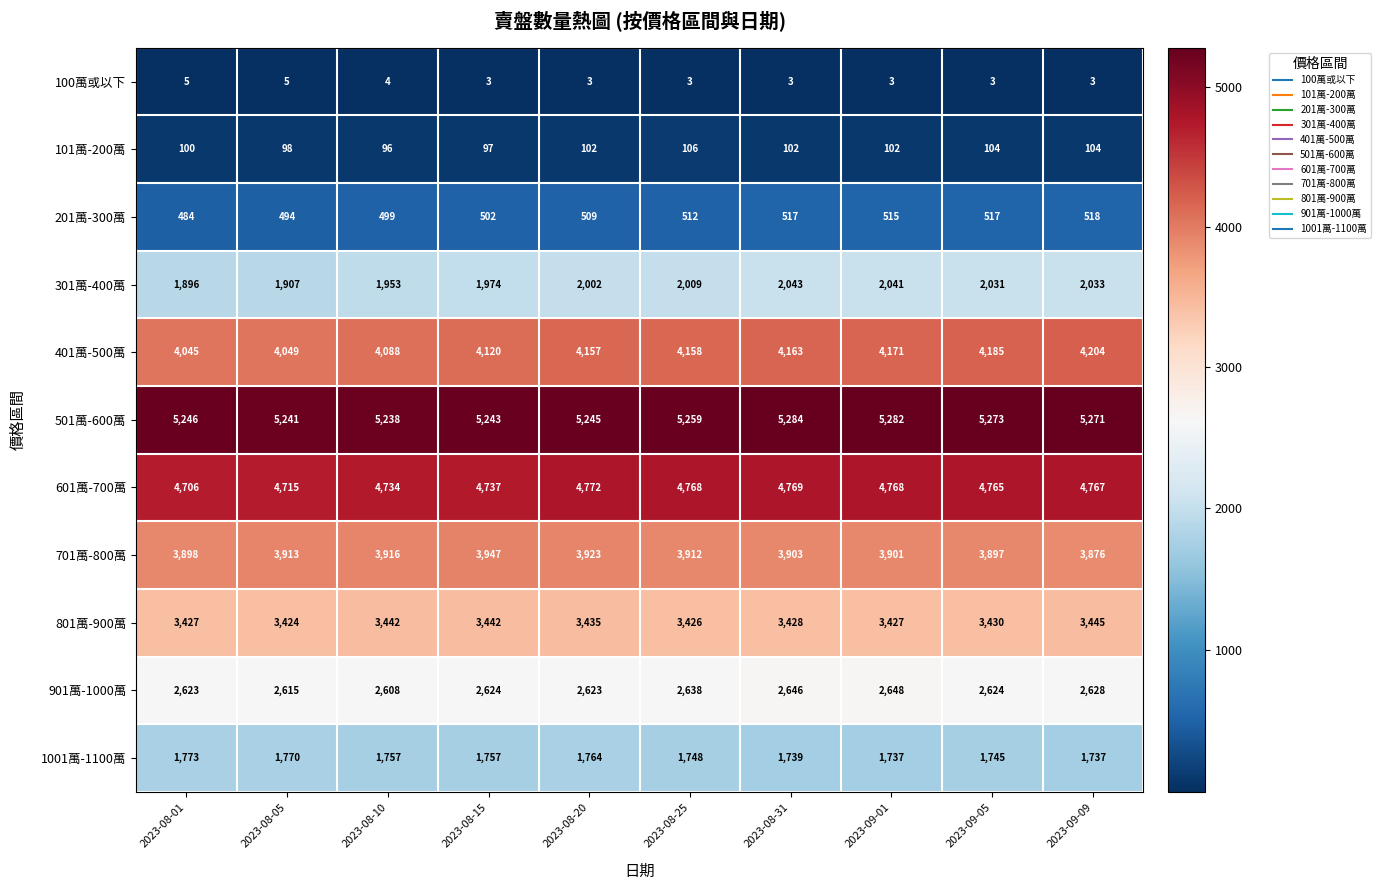

What is the difference between the highest and lowest values at 2023-09-05?

5270